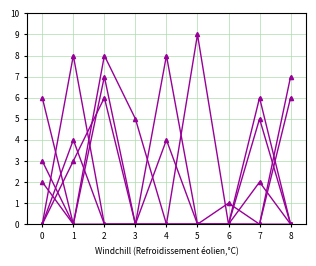

Count the number of data series in this chart.

6